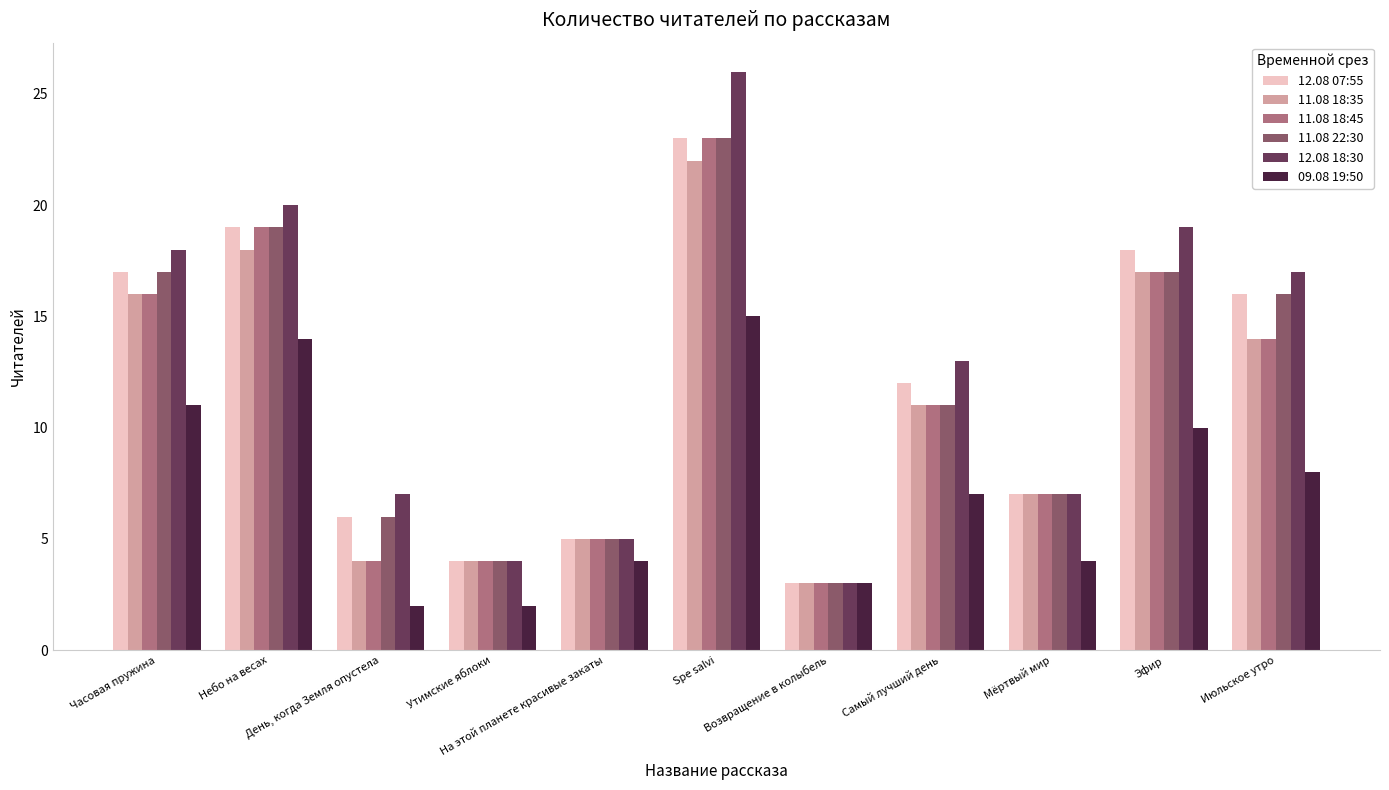

Where is 09.08 19:50 nearest to the value 8?

Июльское утро